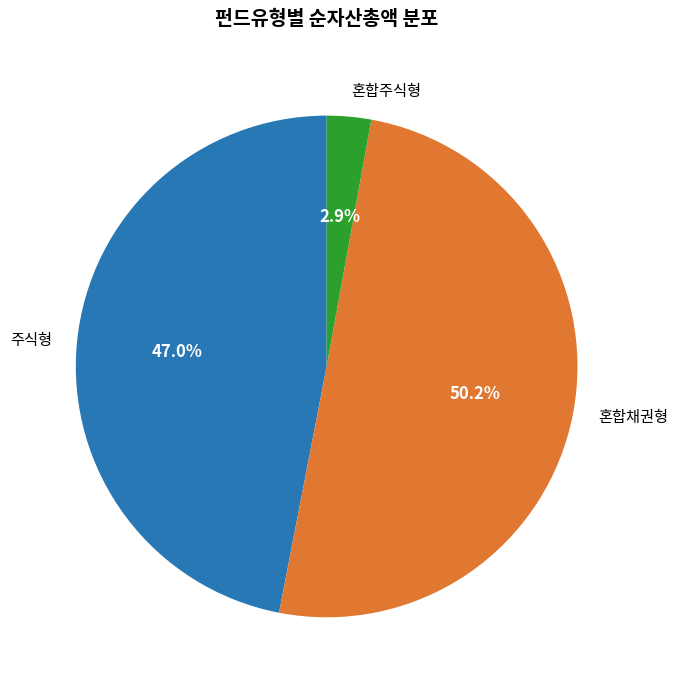

What is the largest slice in the pie chart?

혼합채권형